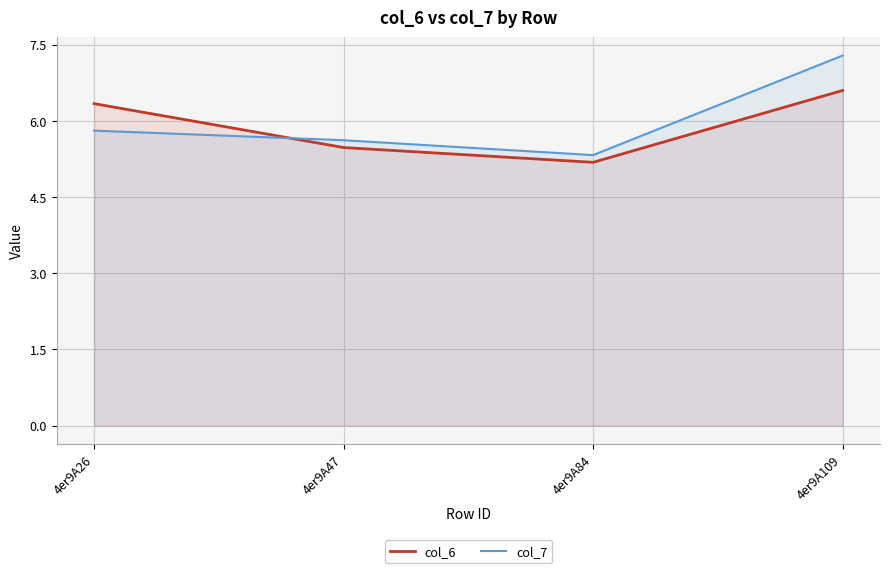

What is the maximum value for col_6?

6.6